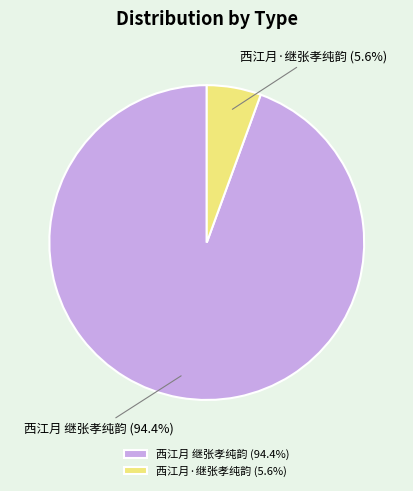

The 西江月·继张孝纯韵 slice represents 1% of the pie. True or false?

False